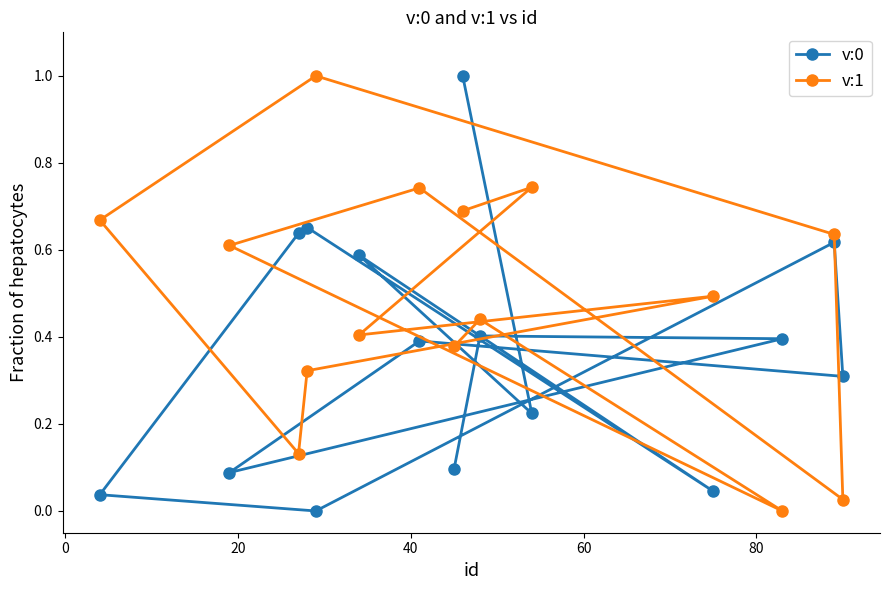

What is the sum of all v:1 values?

7.3